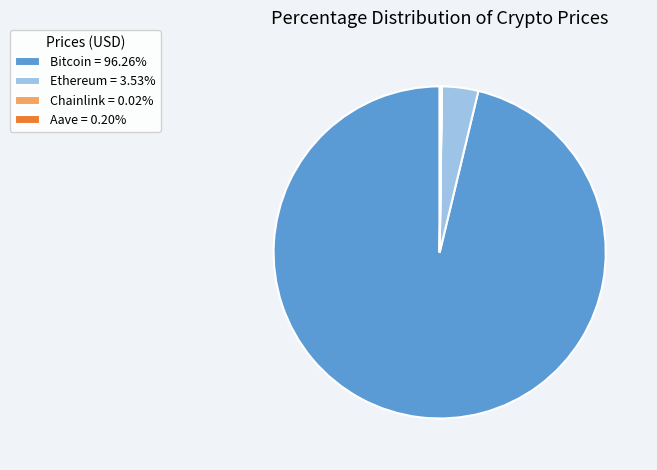

Combined, do Bitcoin = 96.26% and Ethereum = 3.53% account for over 50%?

Yes